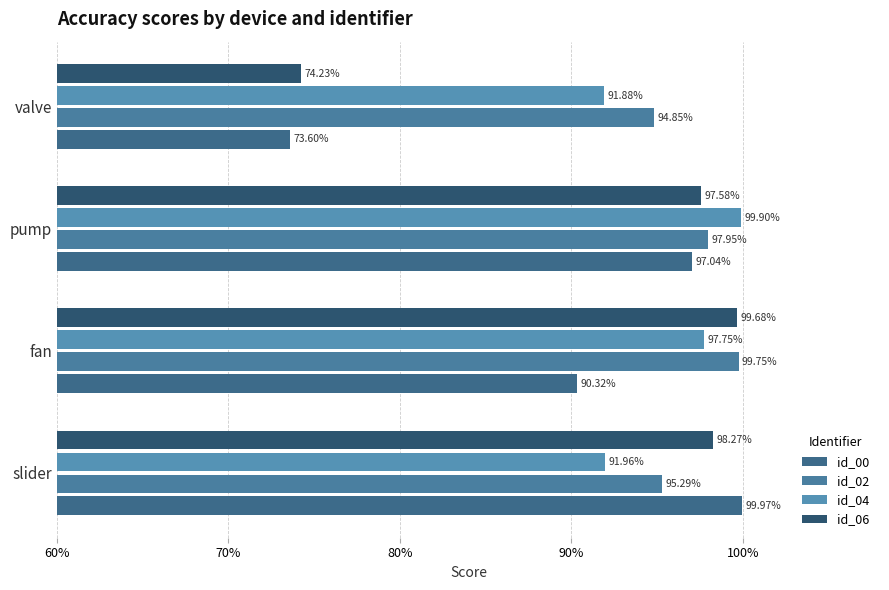

How many groups of bars are there?

4